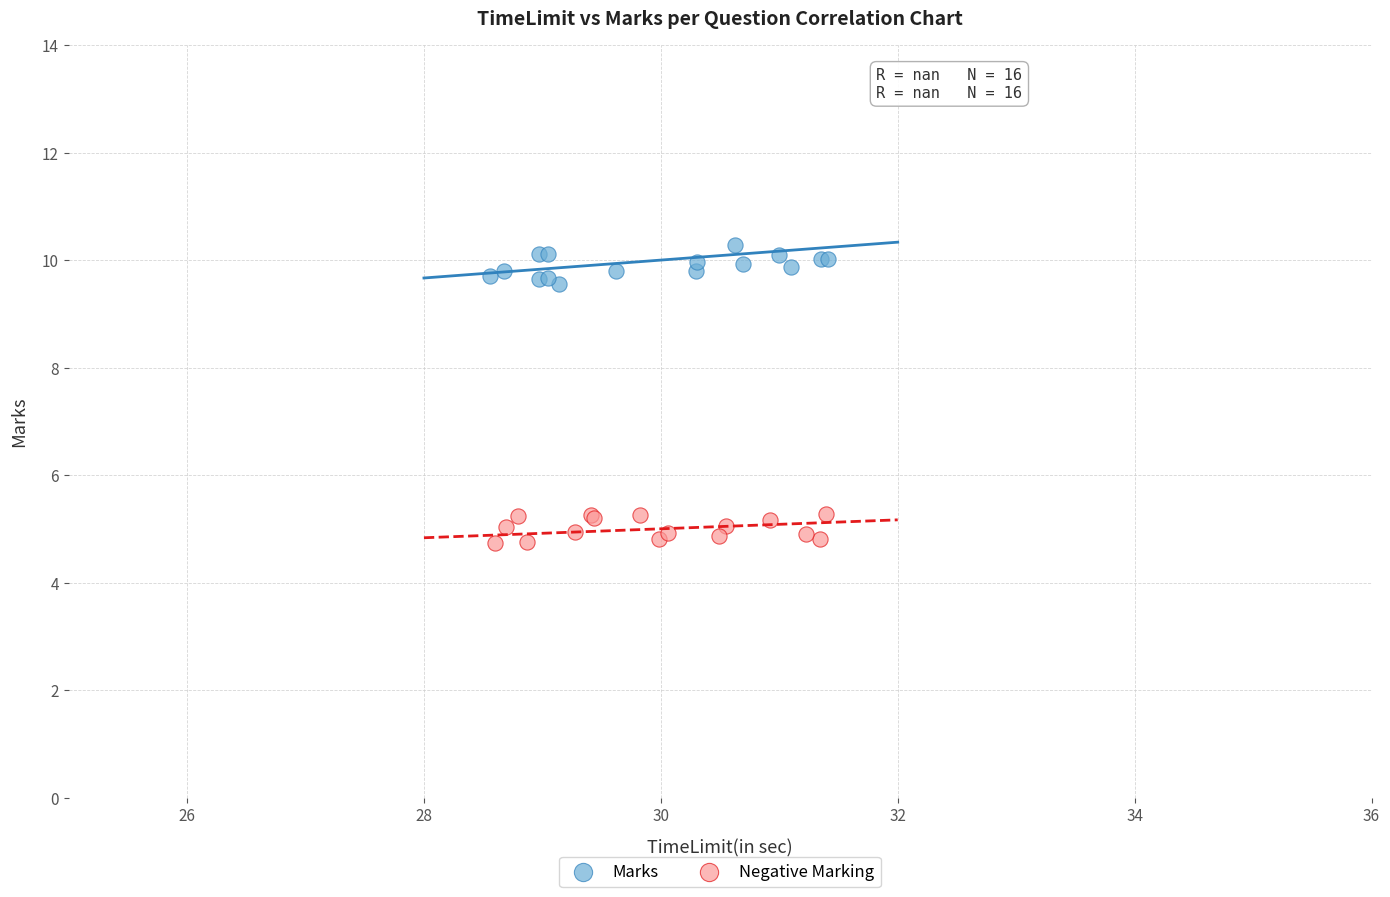

Which series reaches the maximum Y coordinate?

Marks